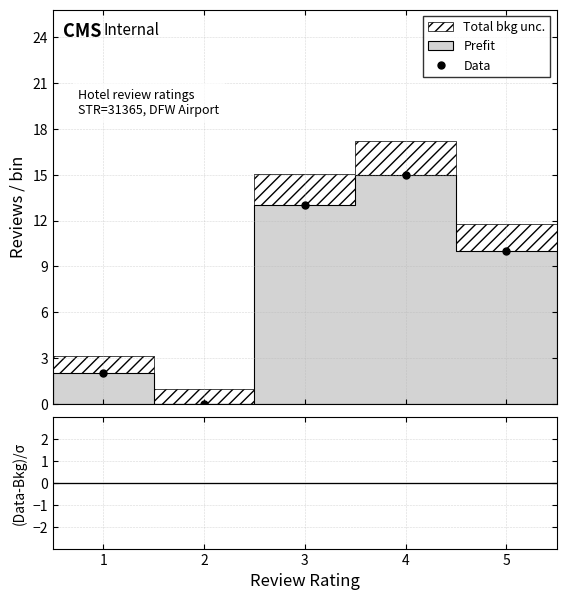

List the labels in order of value, largest first.

4, 3, 5, 1, 2